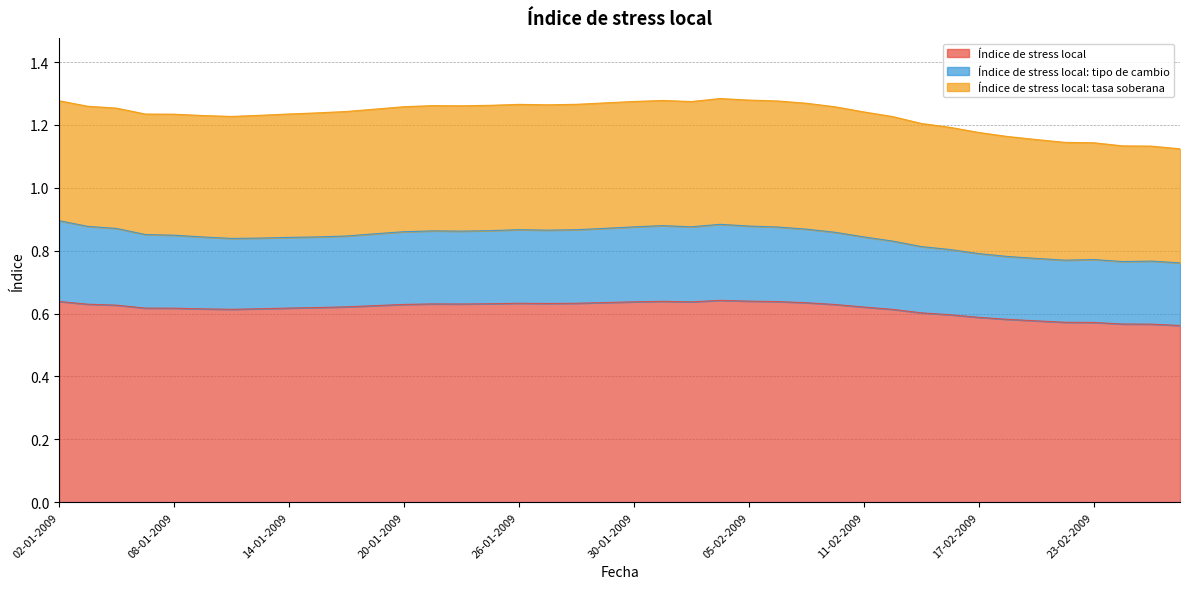

True or false: Índice de stress local: tasa soberana and Índice de stress local: tipo de cambio intersect in this chart.

False